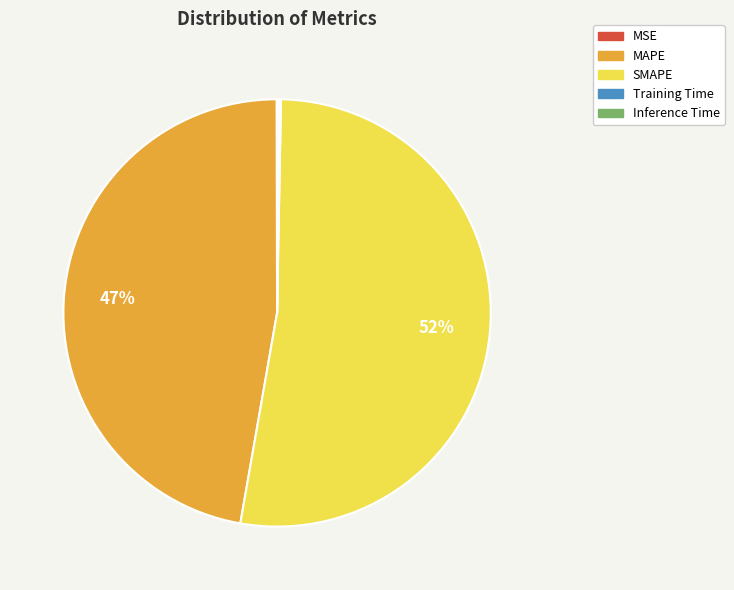

To the nearest percent, what is the average slice percentage?

20%